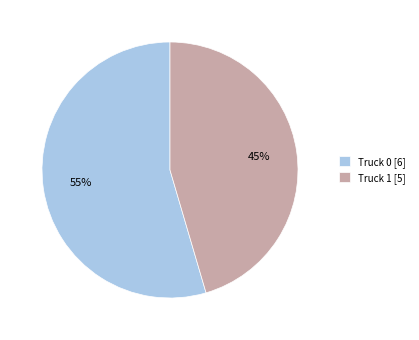

To the nearest percent, what is the average slice percentage?

50%